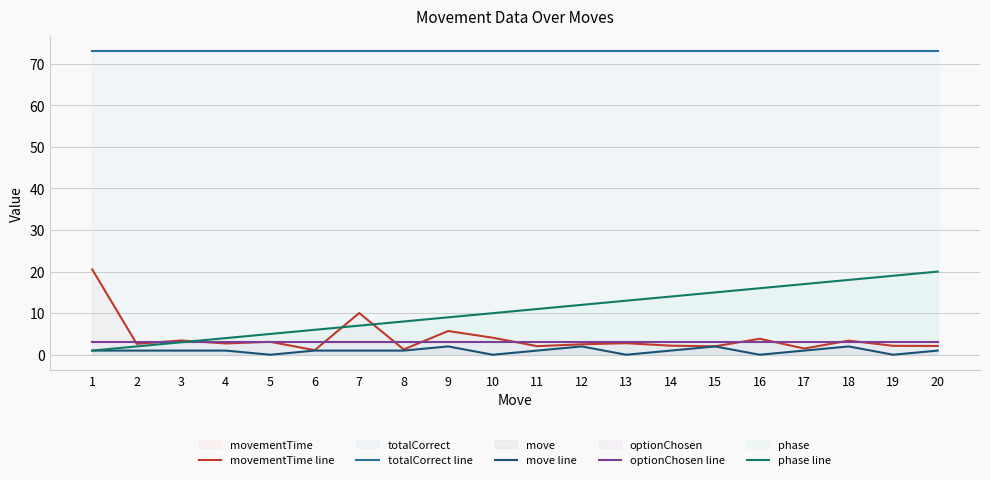

Which label corresponds to the largest value in the chart?

1